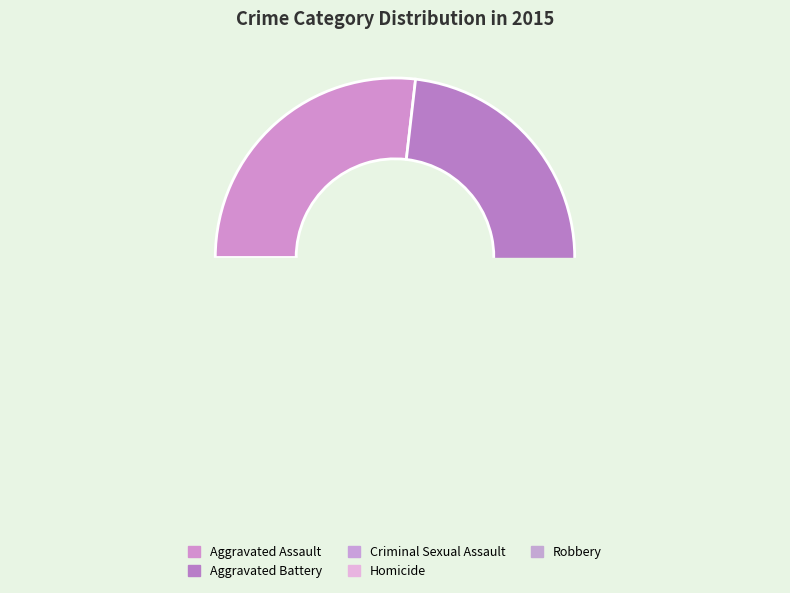

Which slice is the smallest?

Homicide